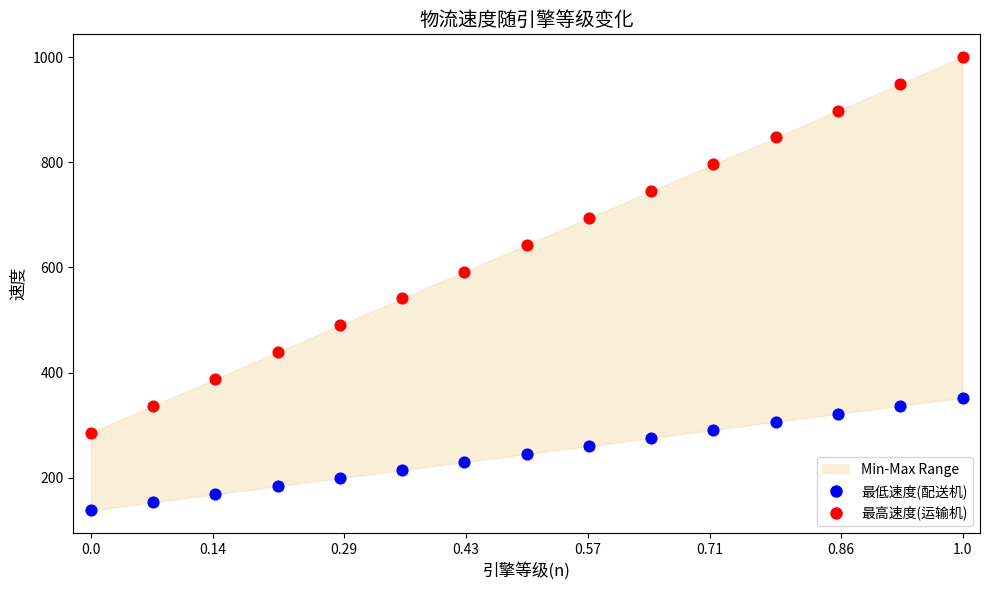

Which series reaches the minimum Y coordinate?

最低速度(配送机)